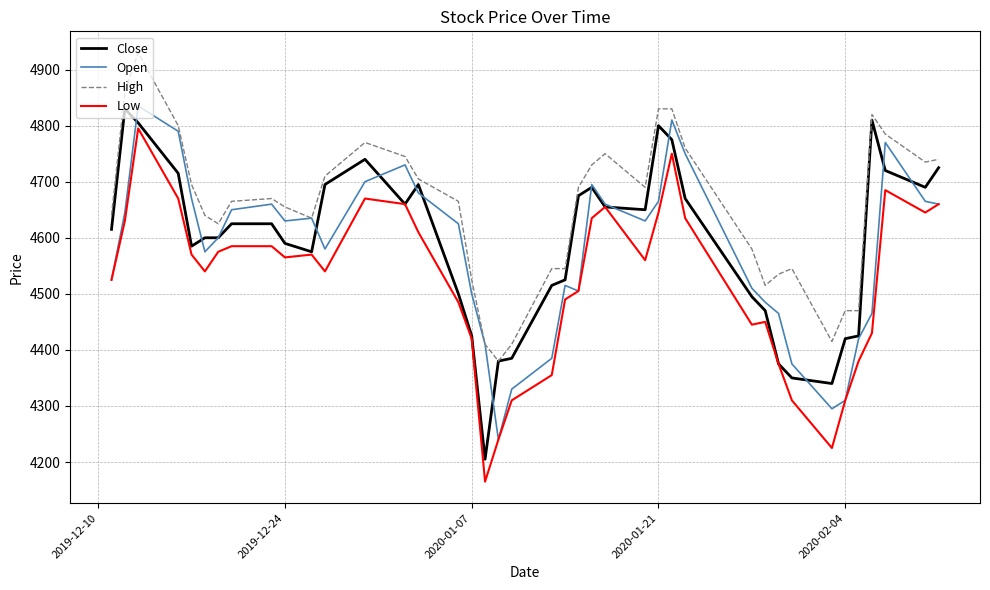

Which series has the largest total across all categories?

High